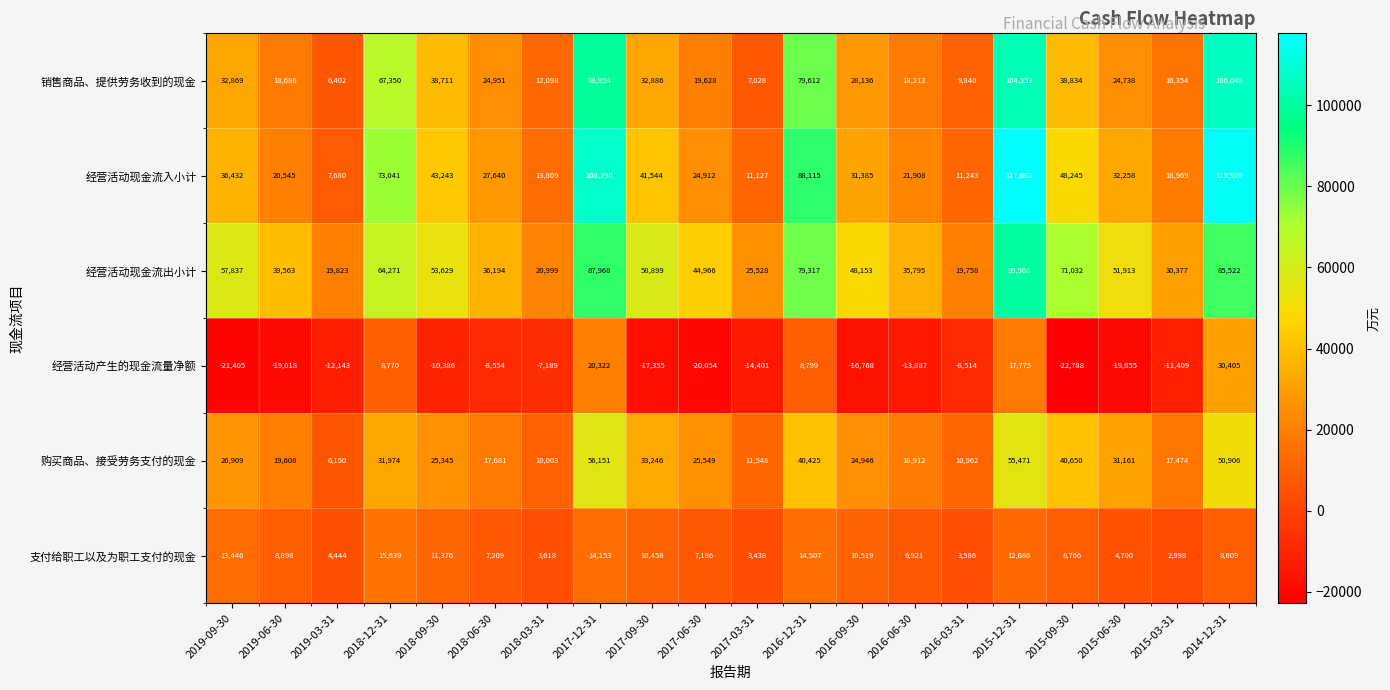

Is it true that 支付给职工以及为职工支付的现金 equals 11376 at 2018-09-30?

True